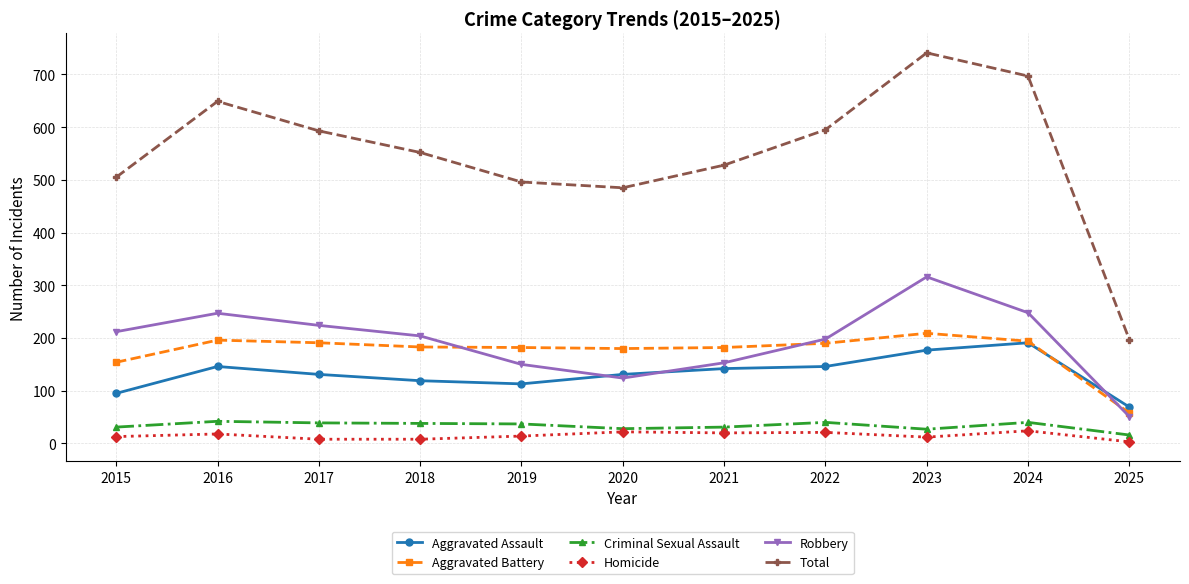

What value does the Robbery series have at 2021?

153